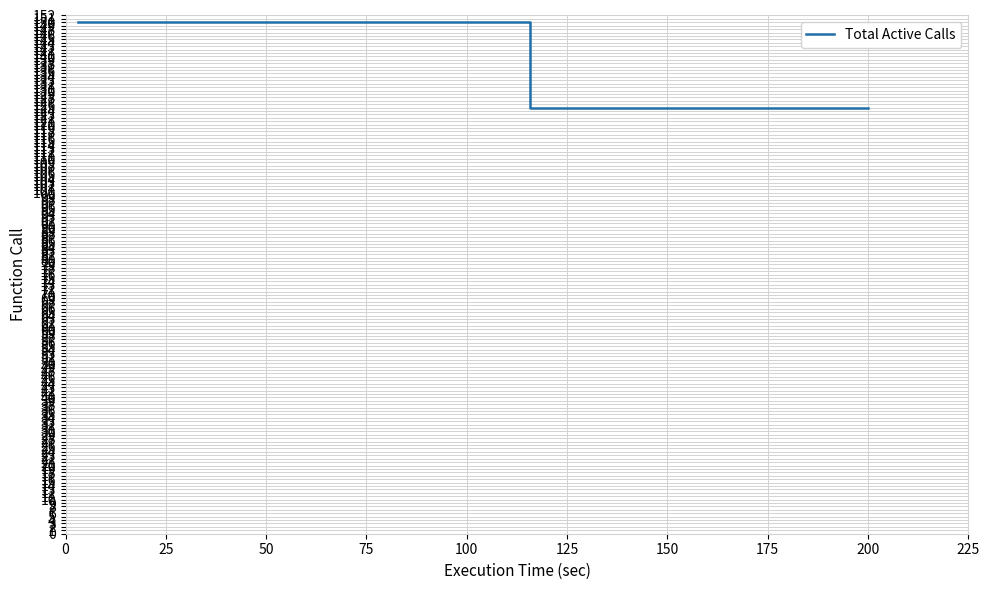

How many lines are shown in the chart?

1